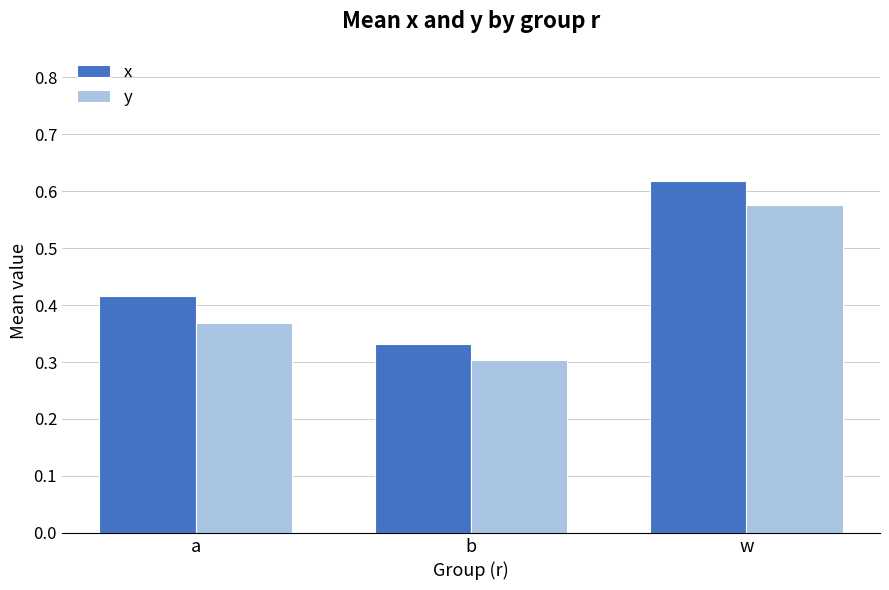

At how many categories does at least one series exceed 0?

3